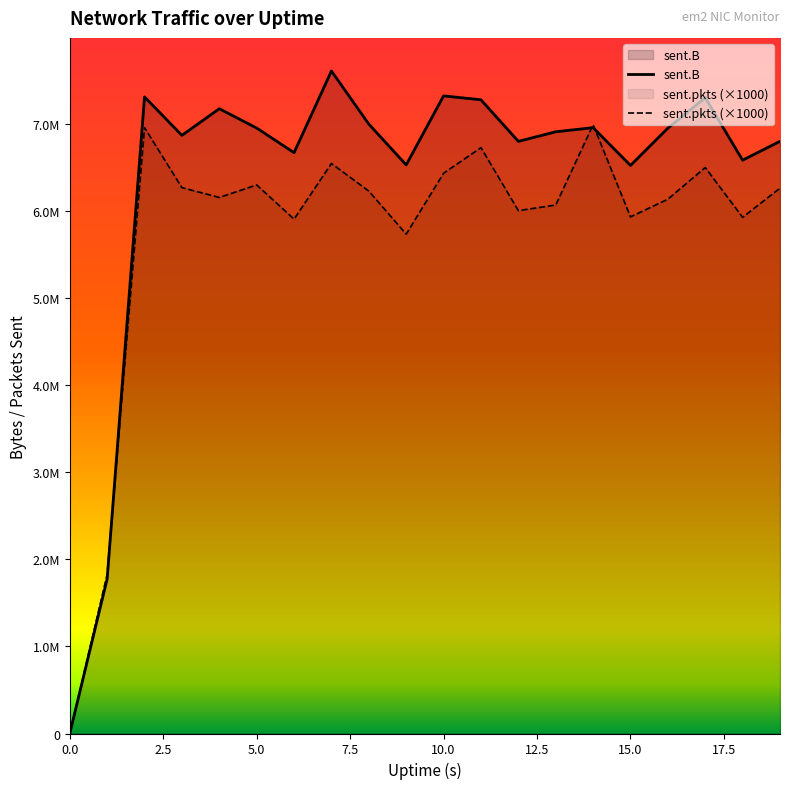

How many values in sent.pkts are above zero?

19